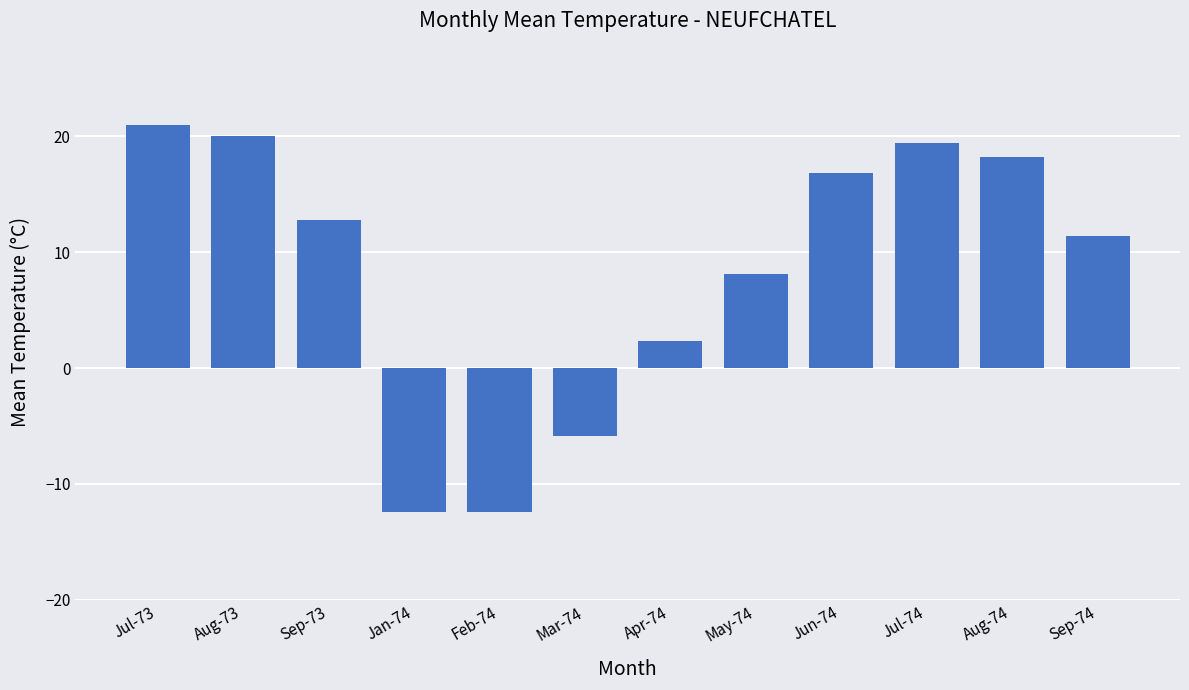

What is the sum of all values?

99.3